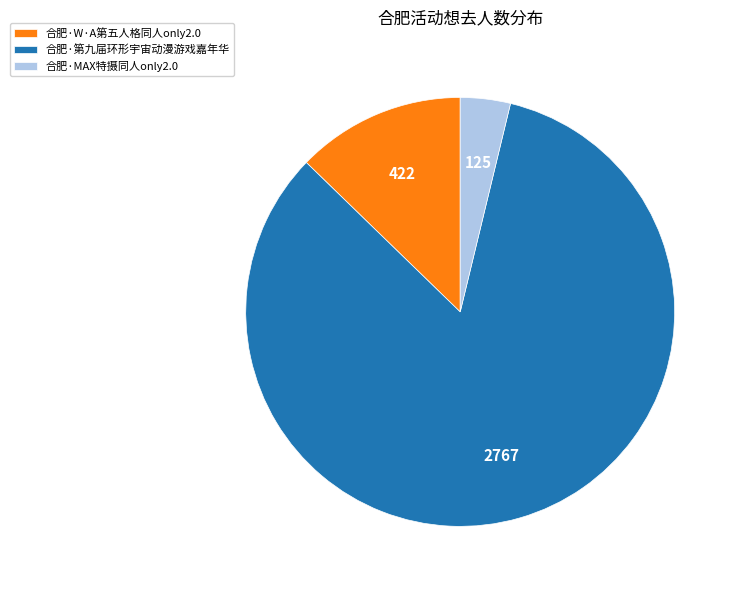

Which slice is the smallest?

合肥·MAX特摄同人only2.0